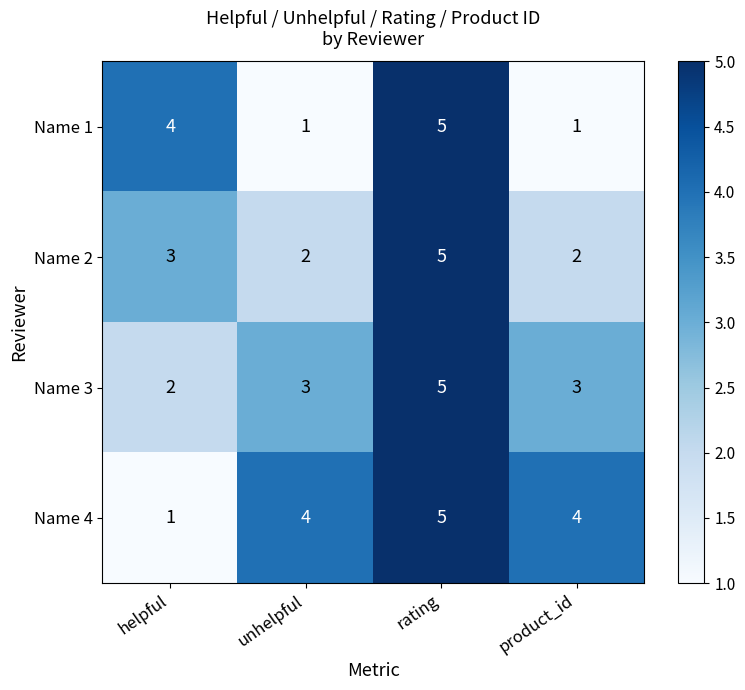

What is the approximate value of Name 2 at helpful?

3